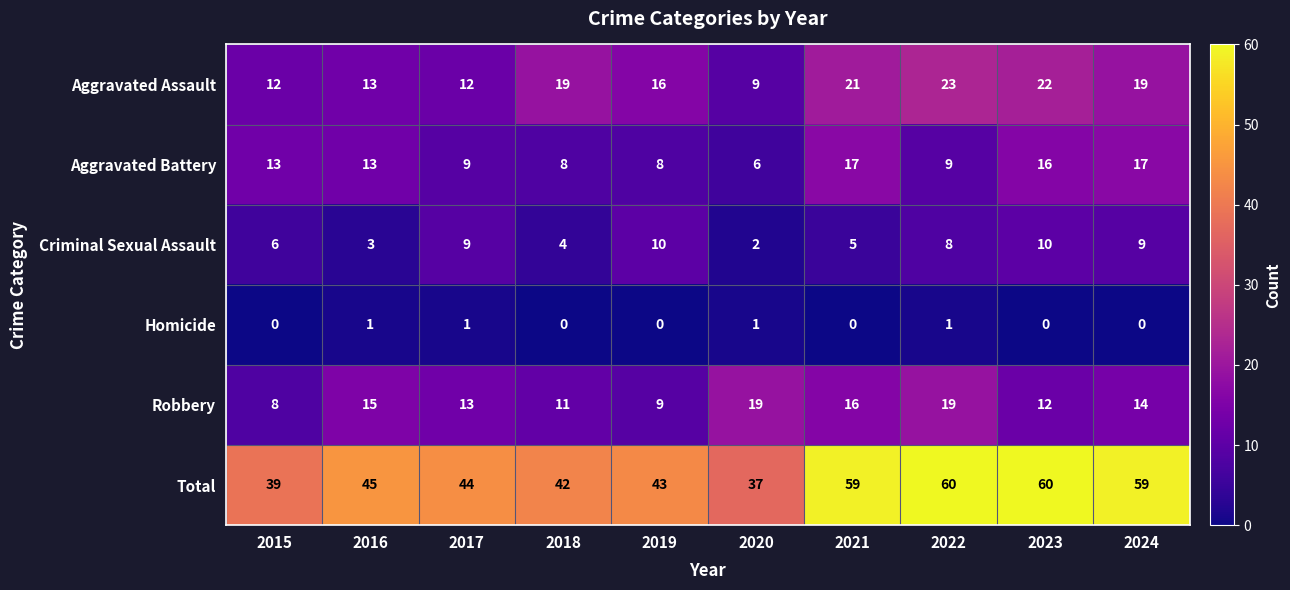

What value does the Total series have at 2017, to the nearest 5?

45